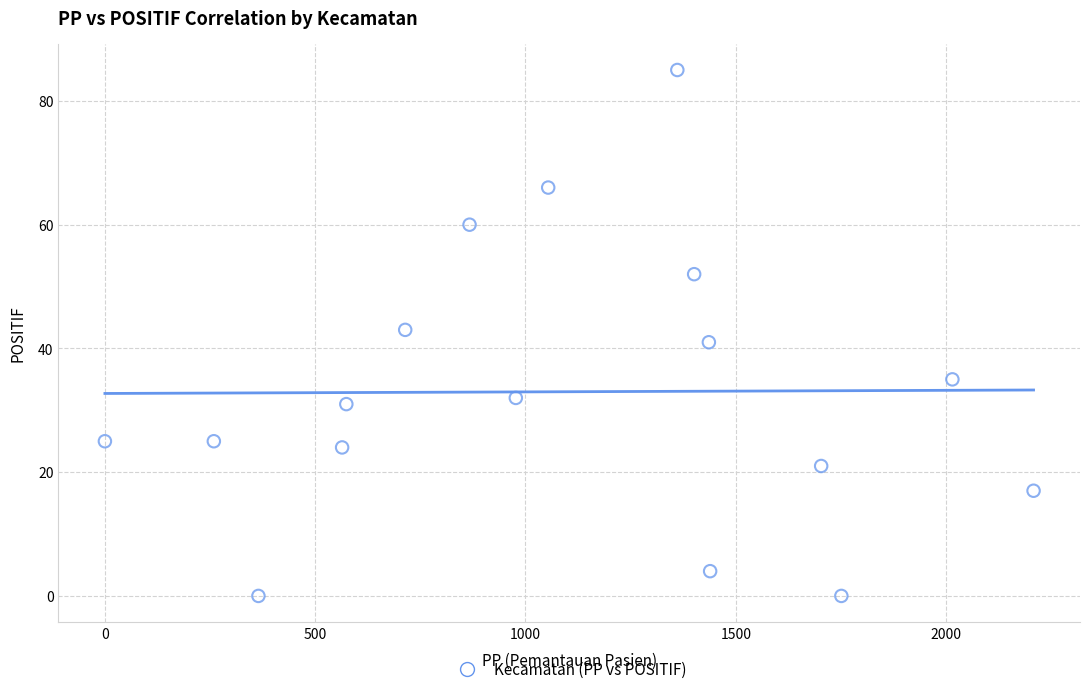

What is the range of X values (max minus min)?

2208